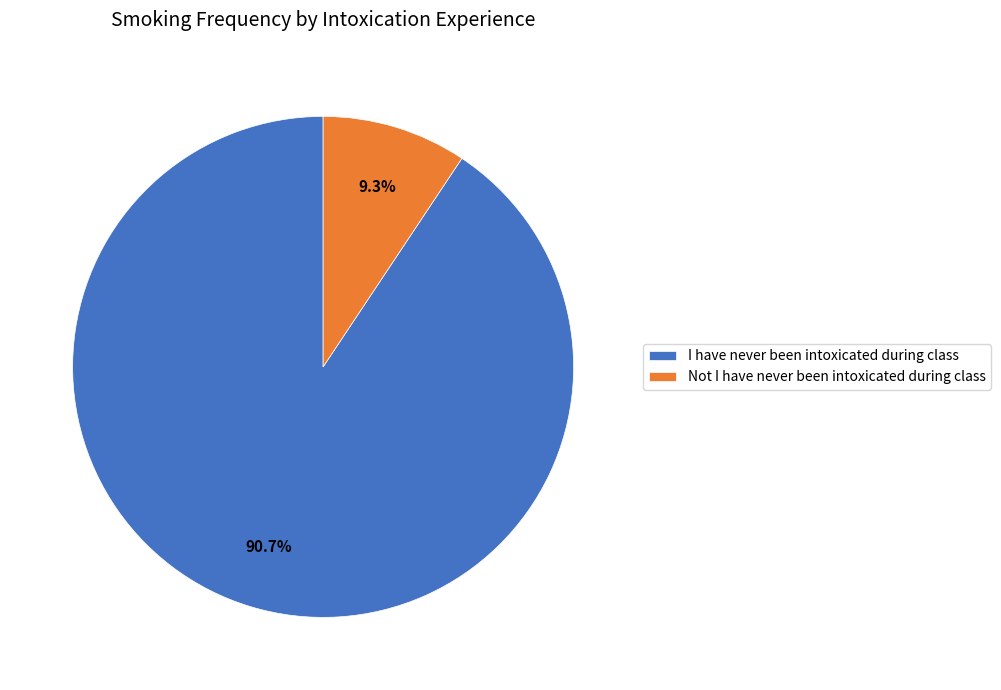

Rank the categories by value from highest to lowest.

I have never been intoxicated during class, Not I have never been intoxicated during class